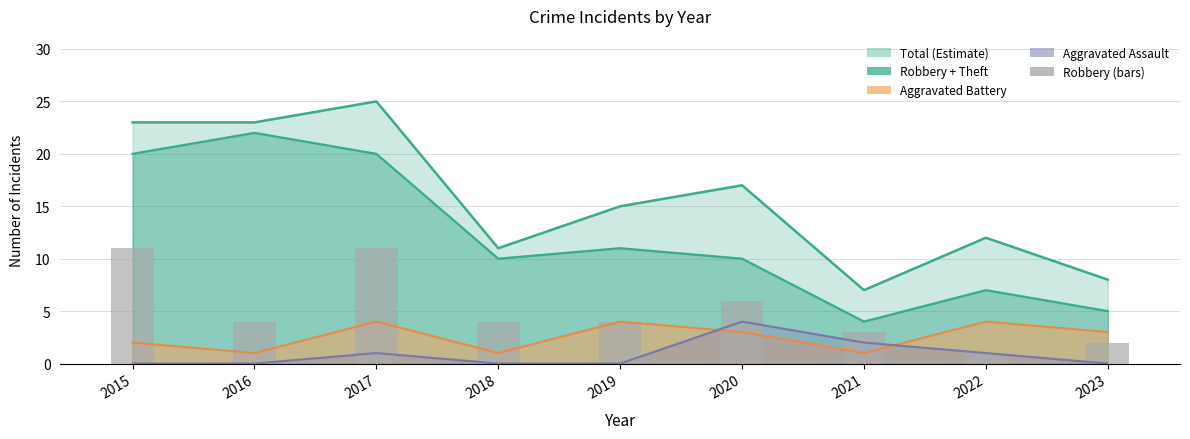

Where does the data first go above 4?

2015